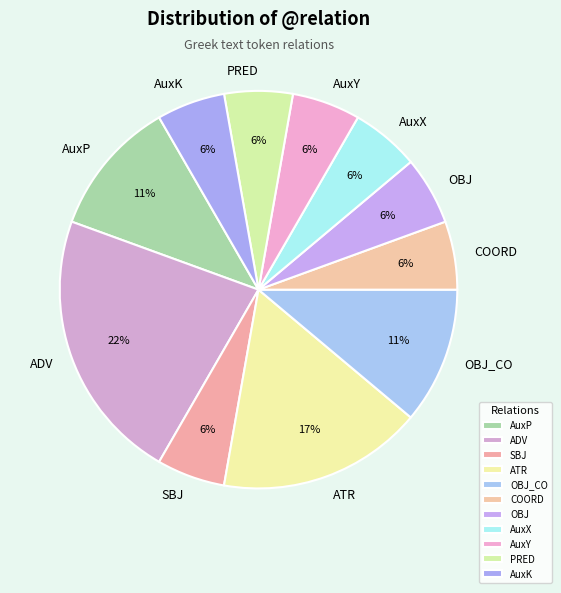

Which has a higher value, AuxP or AuxY?

AuxP